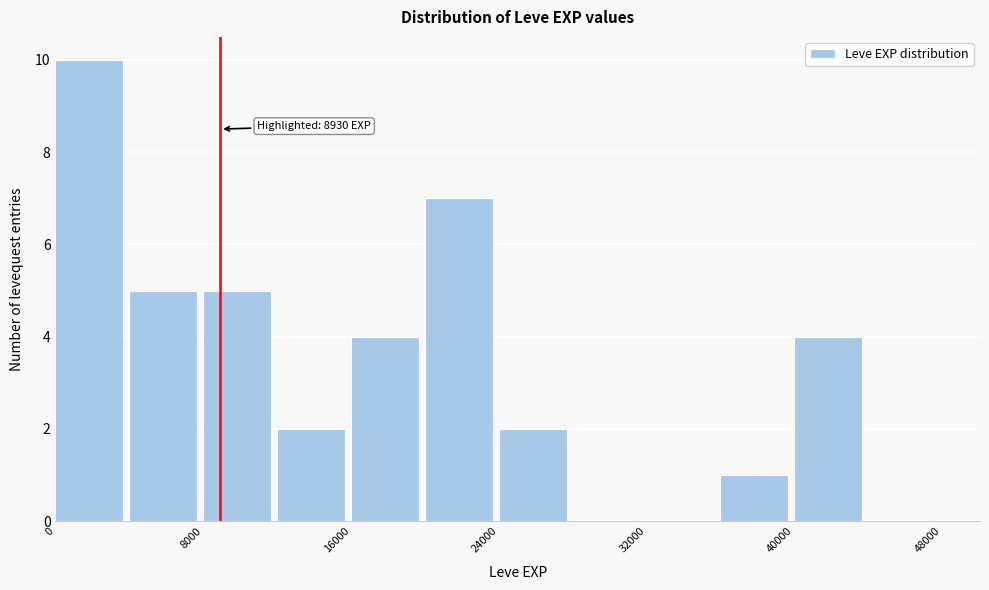

Over which range of the x-axis is the bar tallest?

0 to 4000